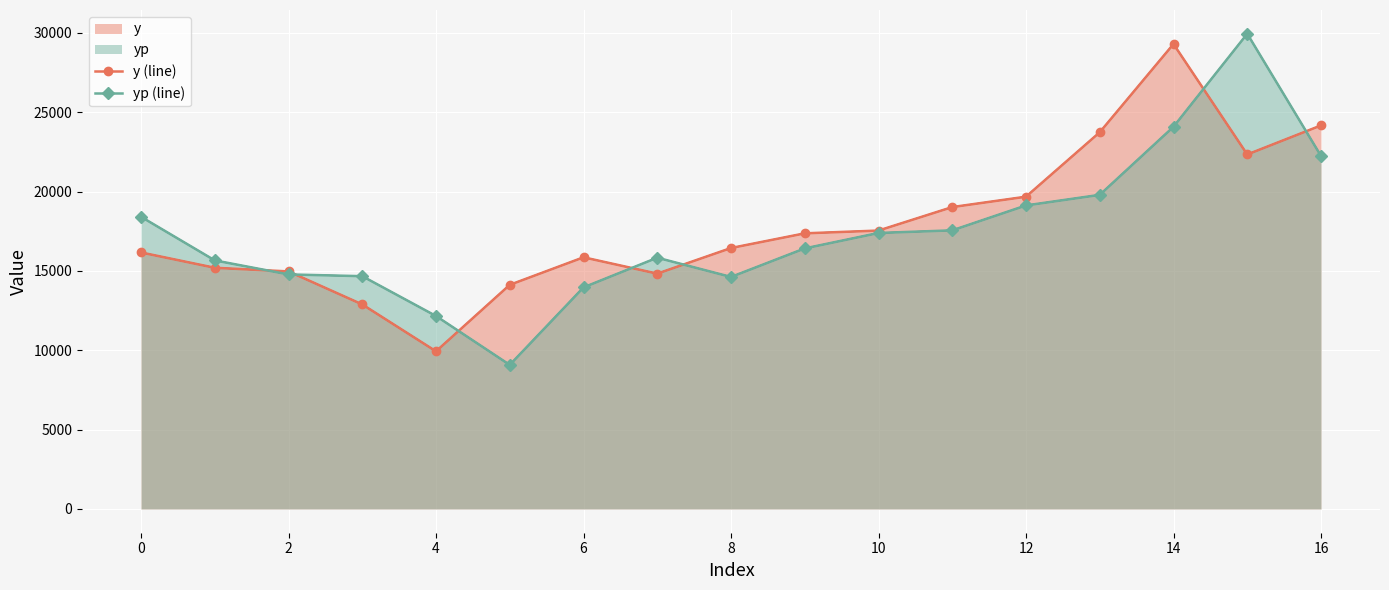

Between 14 and 15, which series saw the biggest shift?

y (line)